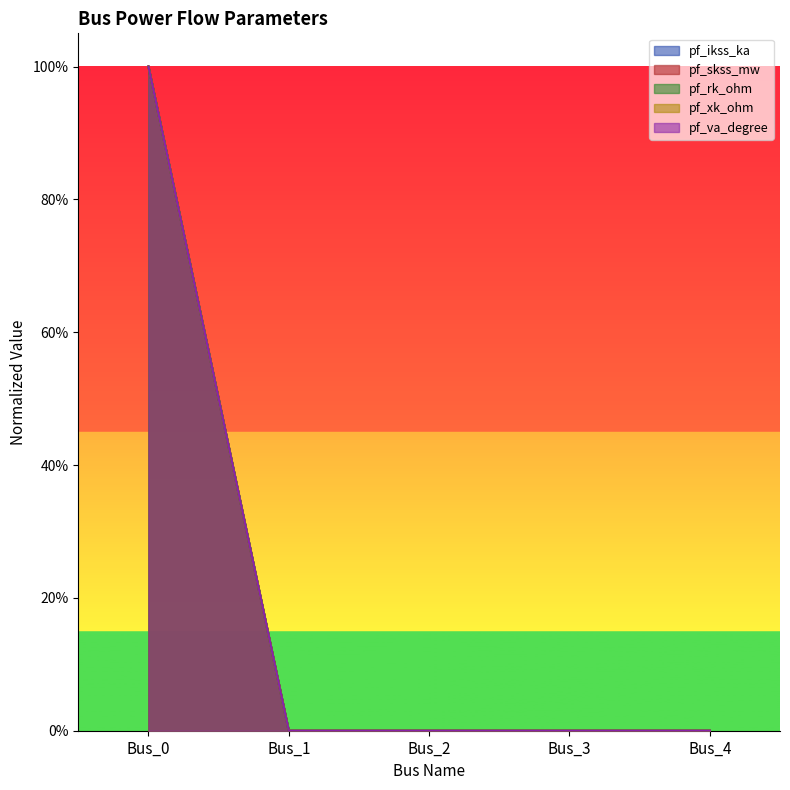

How many series are shown in this chart?

5